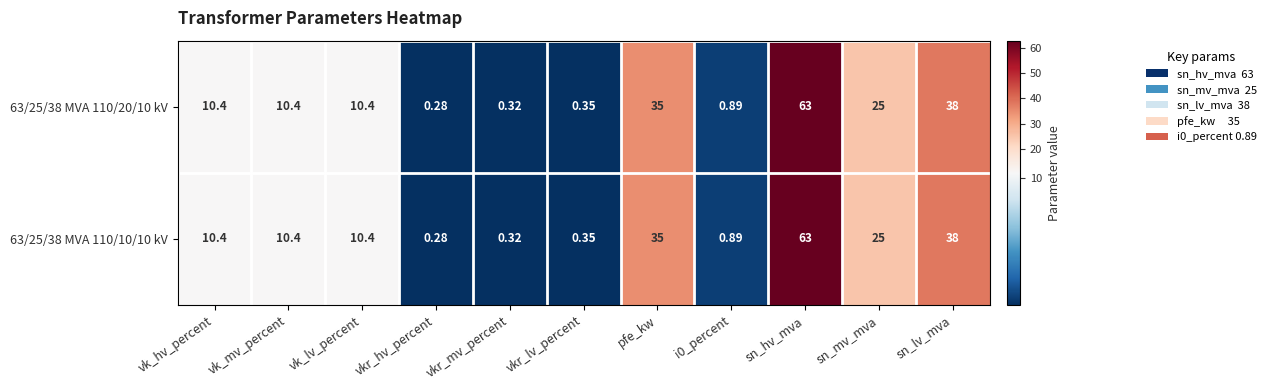

At which label is 63/25/38 MVA 110/20/10 kV closest to 31?

pfe_kw